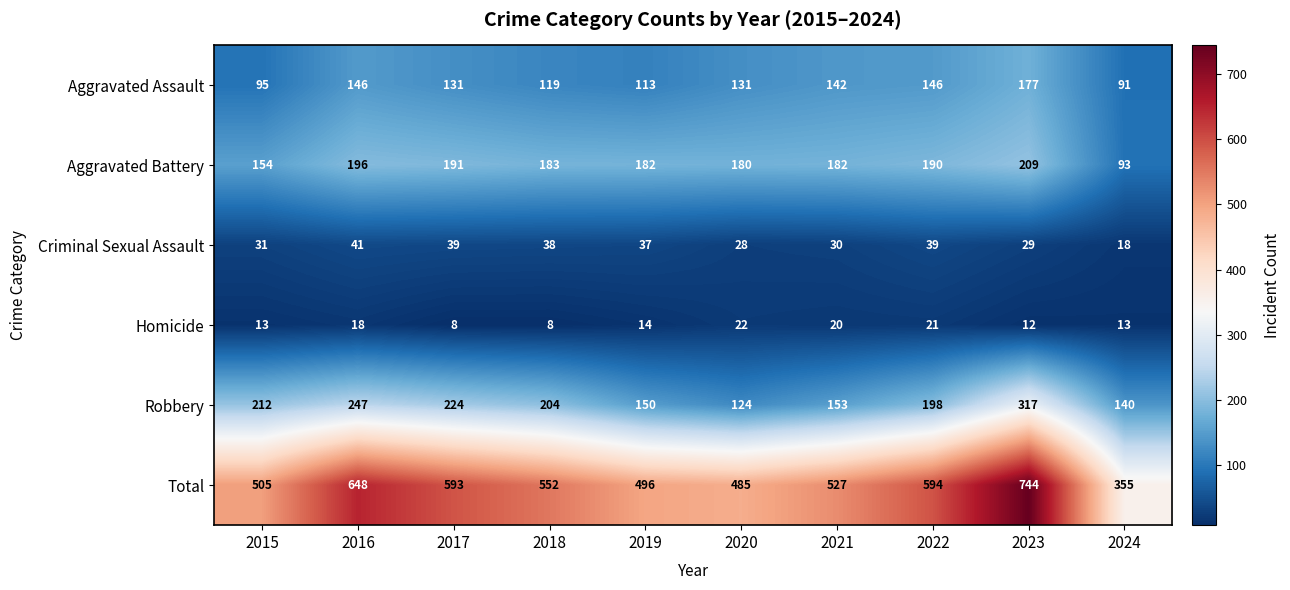

What is the greatest value displayed?

744